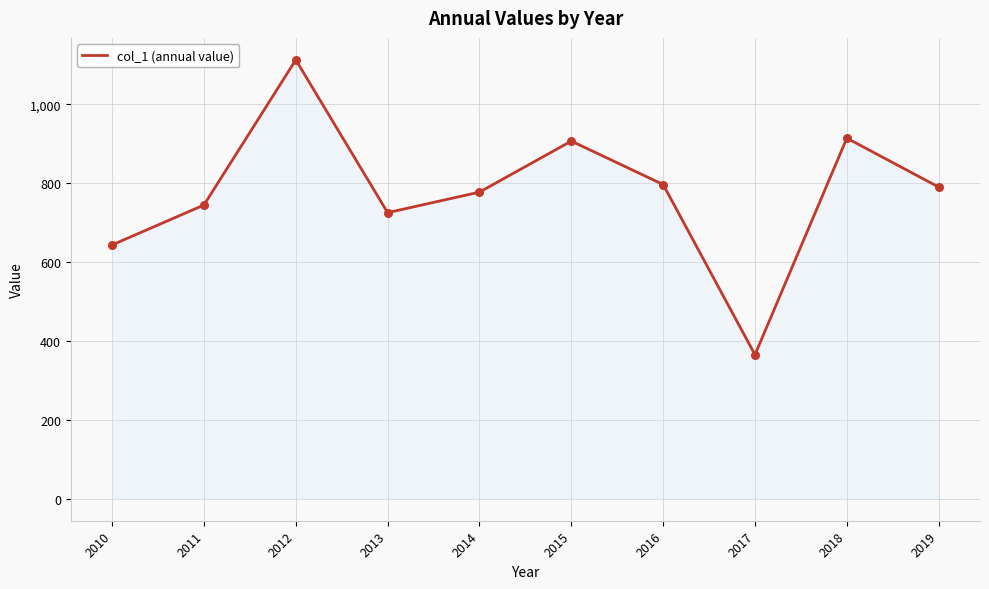

Which has a higher value, 2012 or 2017?

2012